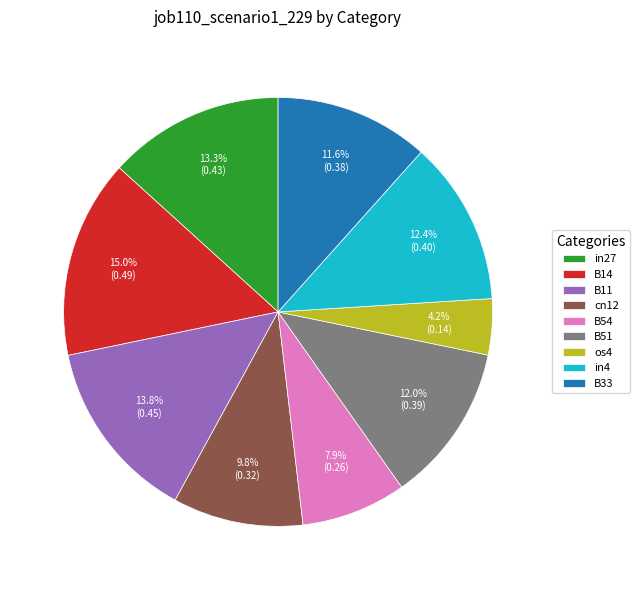

To the nearest percent, what is the difference between the largest and smallest slice percentages?

11%